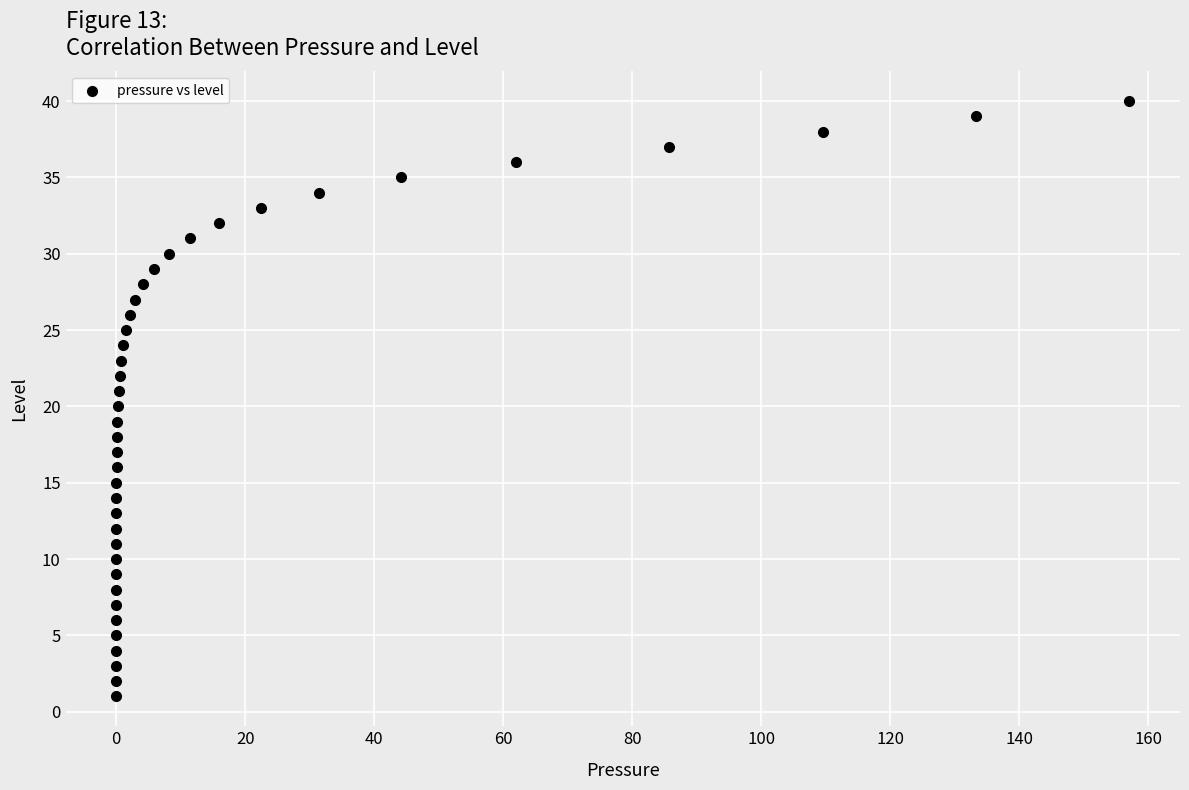

What is the range of Y values (max minus min)?

39